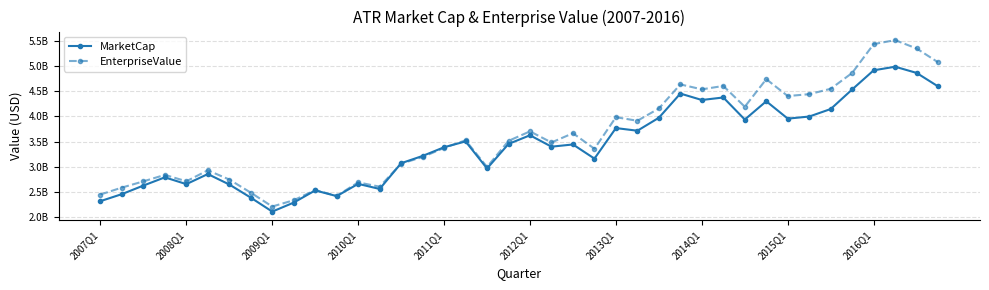

What are all the series names shown in the legend?

MarketCap, EnterpriseValue